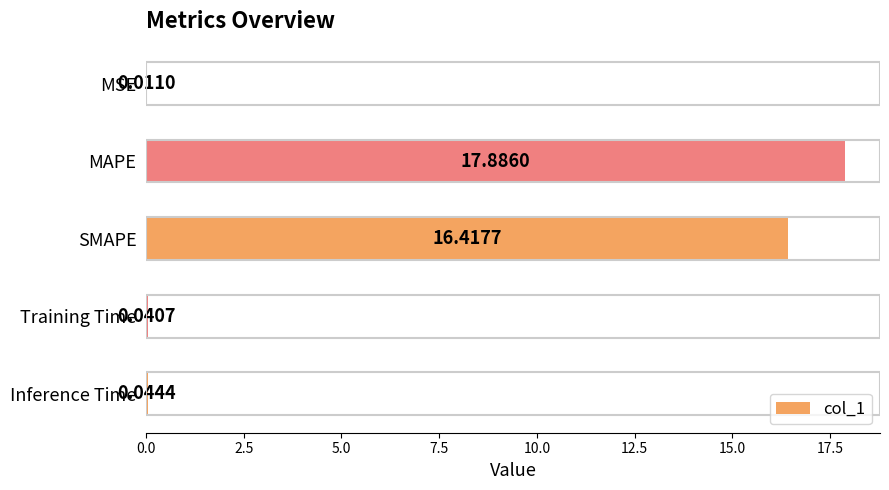

What is the sum of the values at MAPE and SMAPE?

34.3